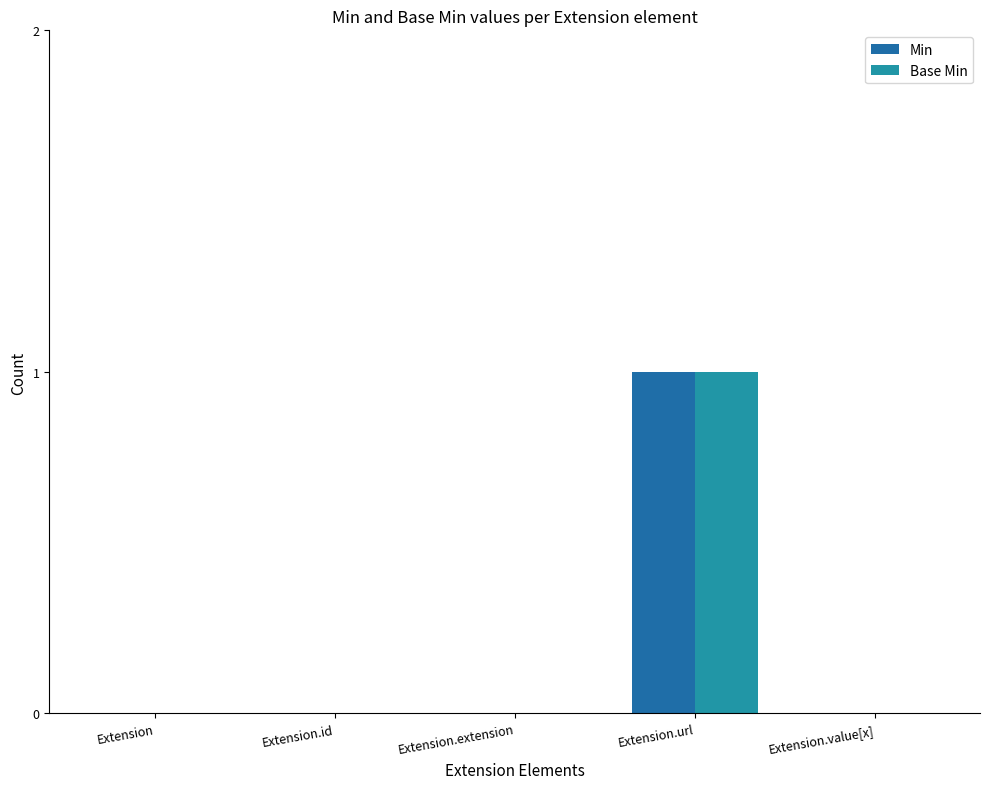

Reading left to right, list all the values displayed in this chart.

Min: 0	0	0	1	0
Base Min: 0	0	0	1	0